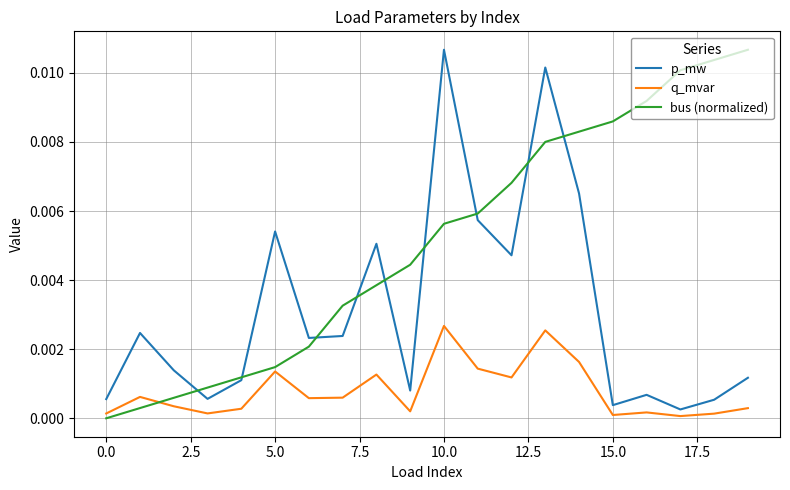

Rank the series by their average value, from highest to lowest.

bus (normalized), p_mw, q_mvar